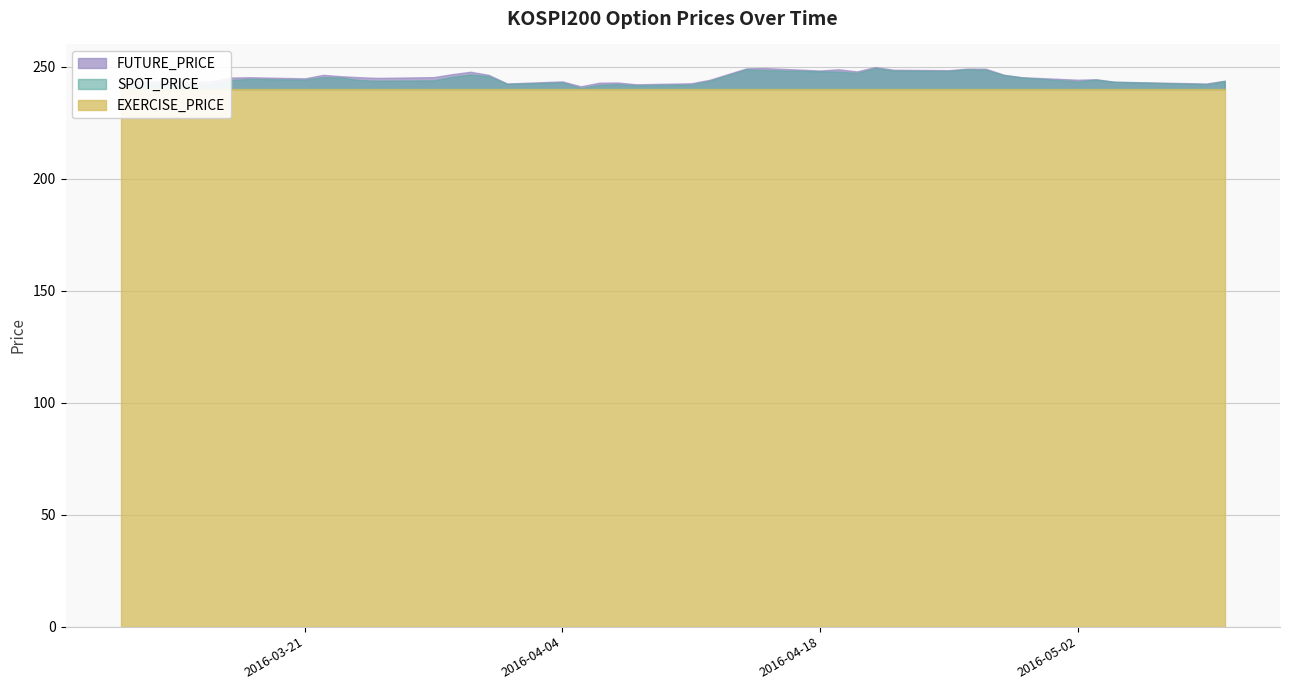

True or false: FUTURE_PRICE and SPOT_PRICE intersect in this chart.

False